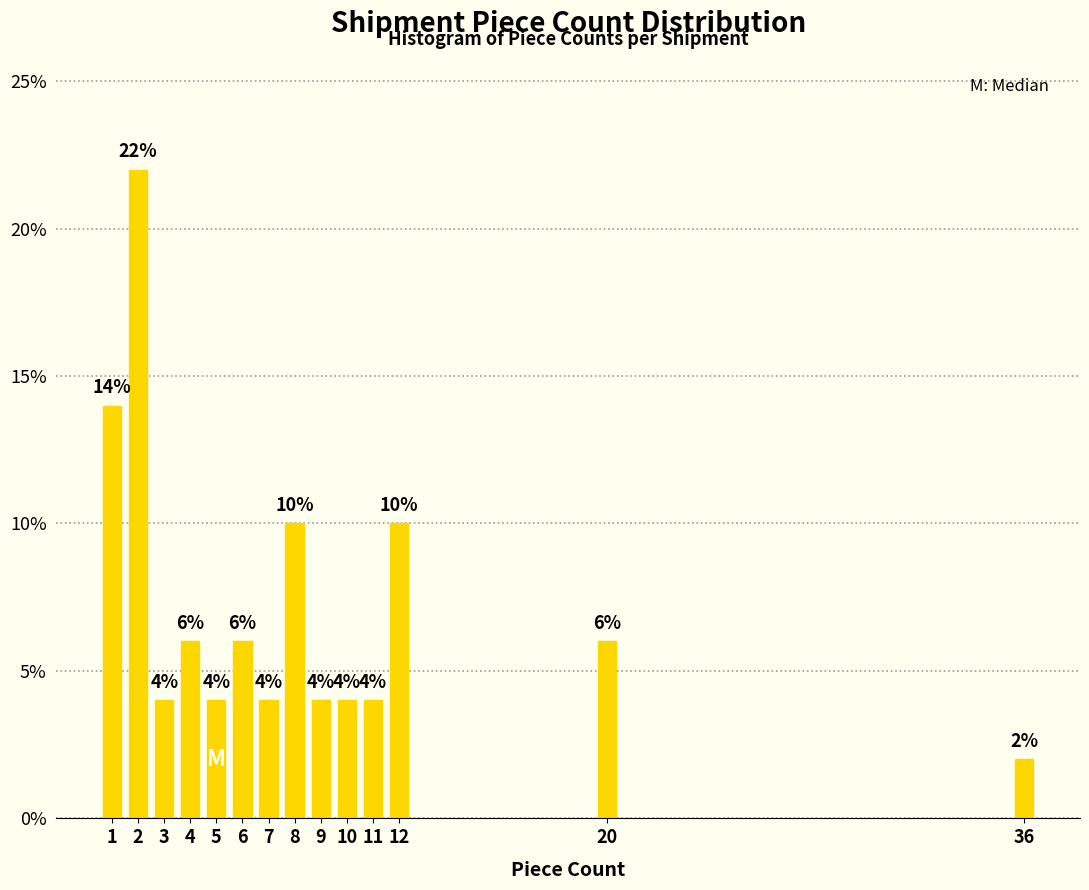

Reading left to right, extract all data points from this chart.

14.0	22.0	4.0	6.0	4.0	6.0	4.0	10.0	4.0	4.0	4.0	10.0	6.0	2.0